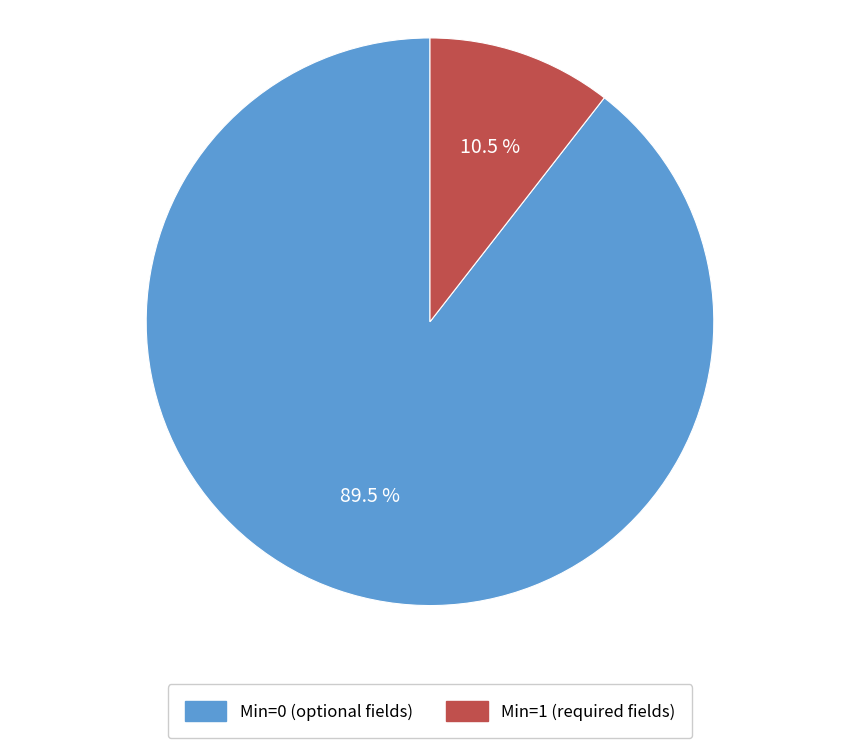

How many segments does this pie chart have?

2